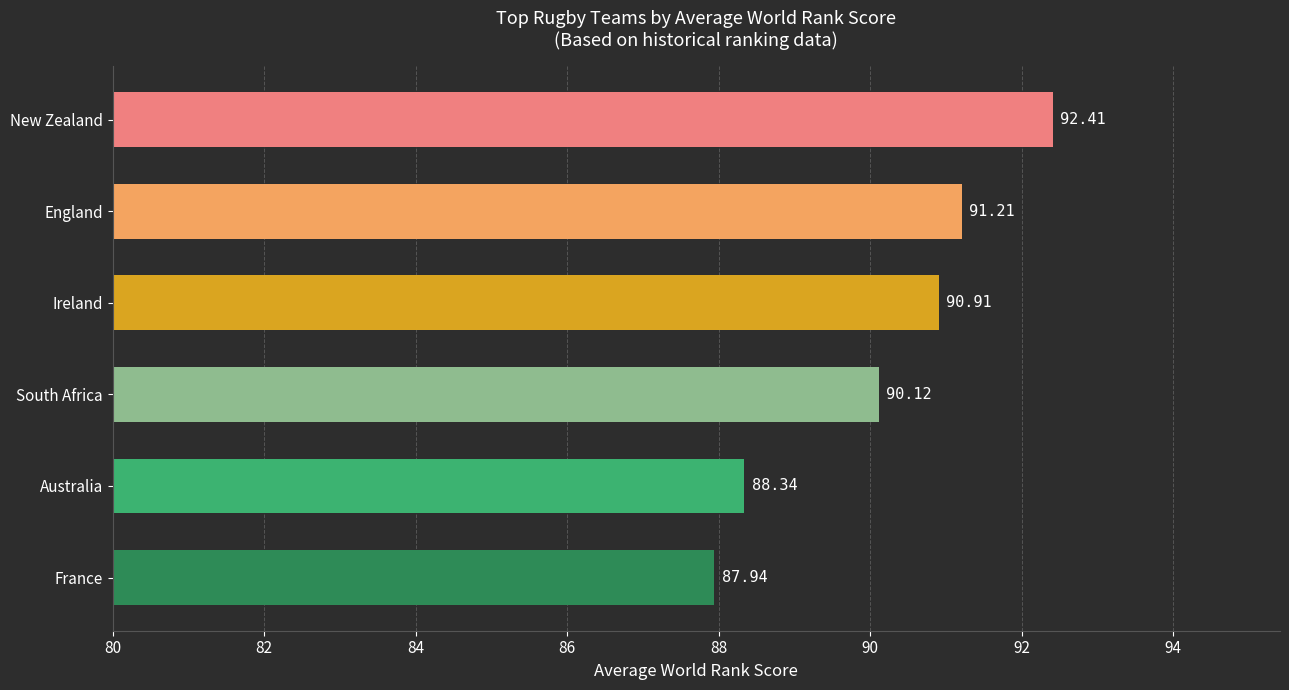

Approximately how many times larger is the value at Ireland compared to South Africa?

1.0